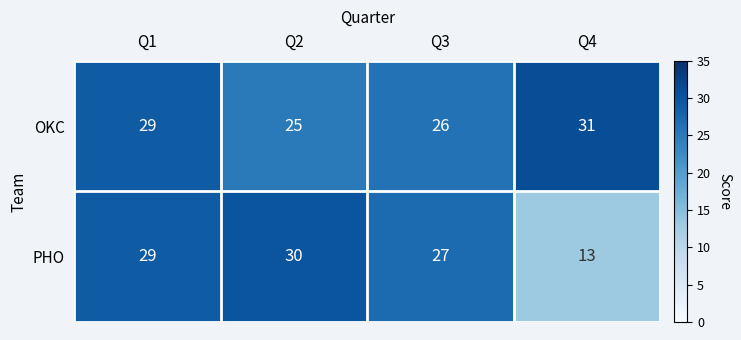

The value of PHO at Q3 is 45. True or false?

False